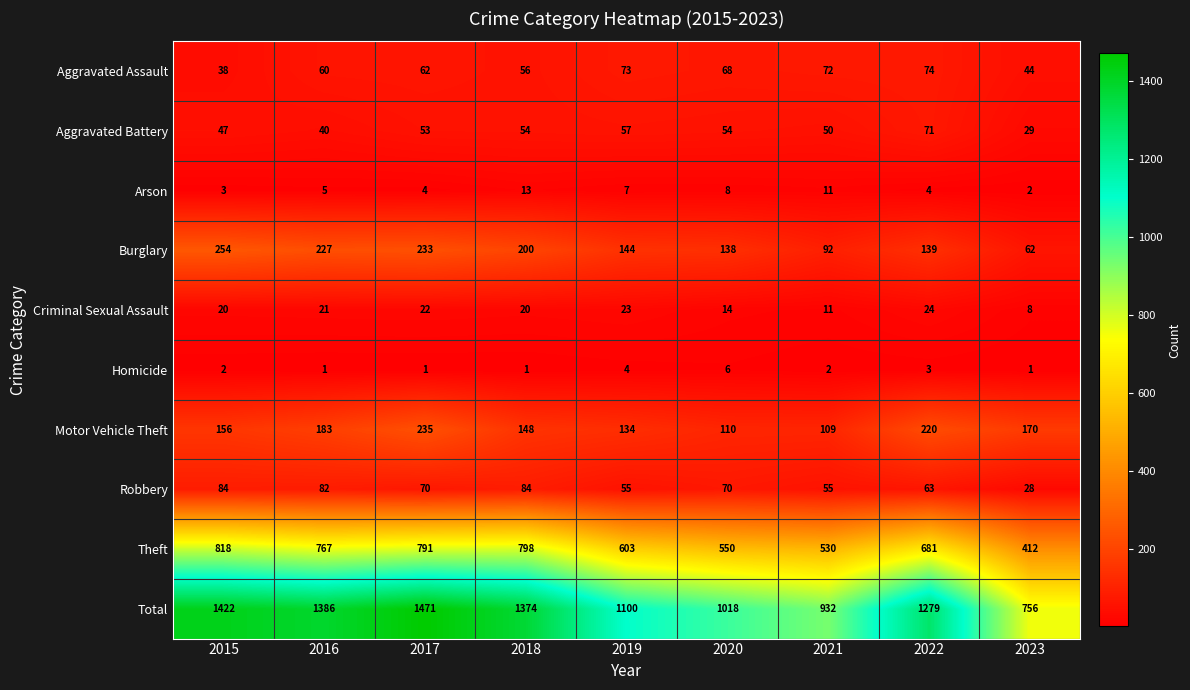

List the series in order of their peak value, lowest first.

Homicide, Arson, Criminal Sexual Assault, Aggravated Battery, Aggravated Assault, Robbery, Motor Vehicle Theft, Burglary, Theft, Total